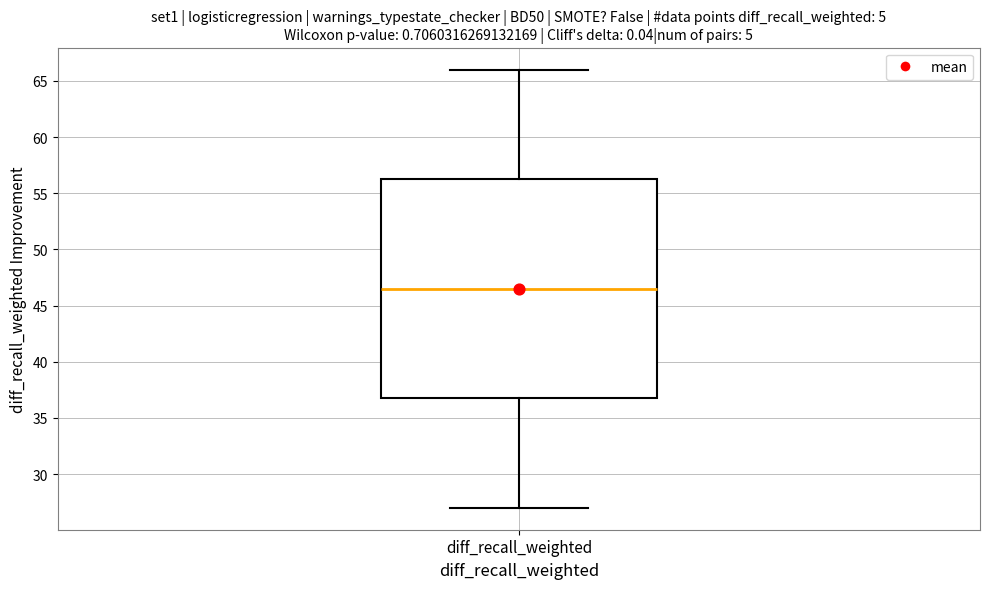

Read this box plot against the y-axis: the position of the median line, the range covered by the box, and the ends of both whiskers. The values are not printed on the chart, so give them approximately, as read against the axis.

median 46.5, box 37.0 to 56.5, whiskers 27.0 to 66.0